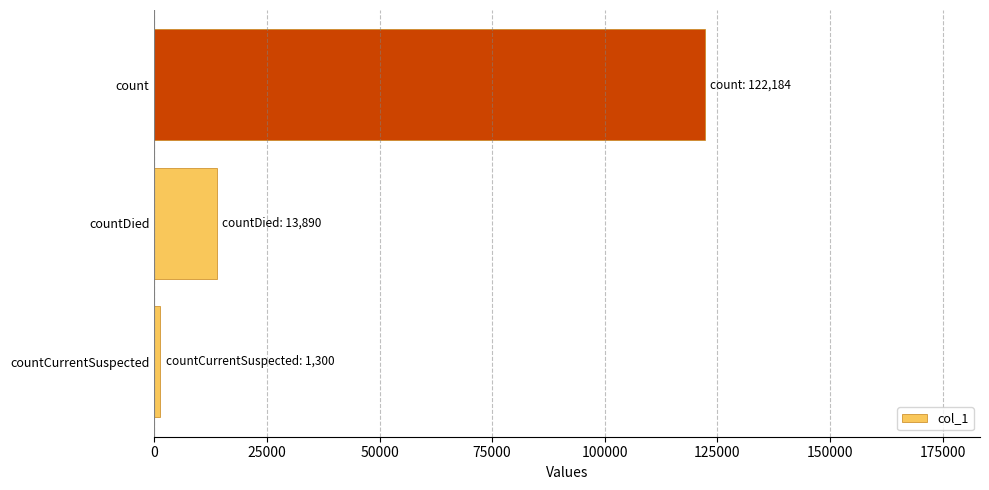

The chart shows a value of 13890 at countDied. True or false?

True